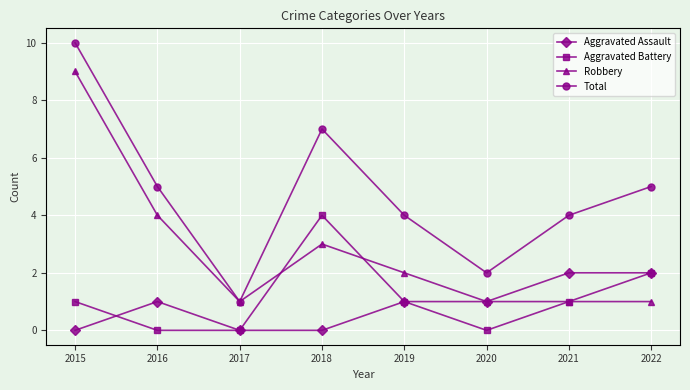

At 2015, list the series in order from smallest to largest.

Aggravated Assault, Aggravated Battery, Robbery, Total